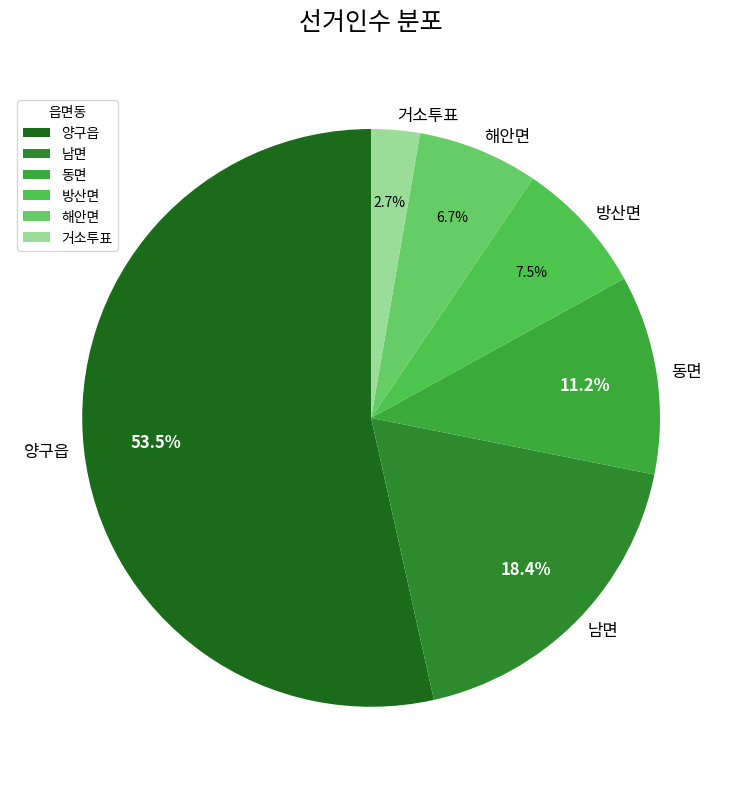

What is the largest slice in the pie chart?

양구읍